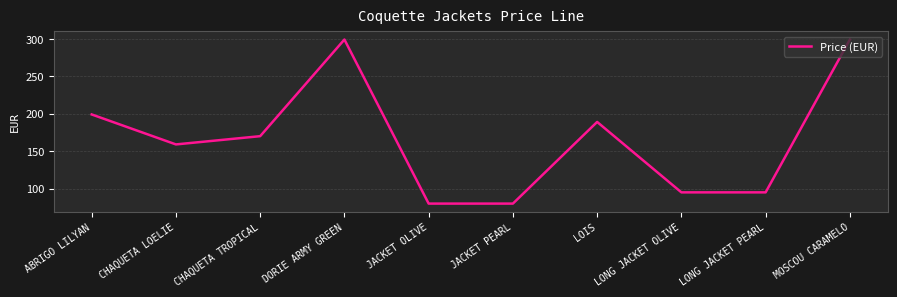

What is the difference between the values at JACKET PEARL and DORIE ARMY GREEN?

219